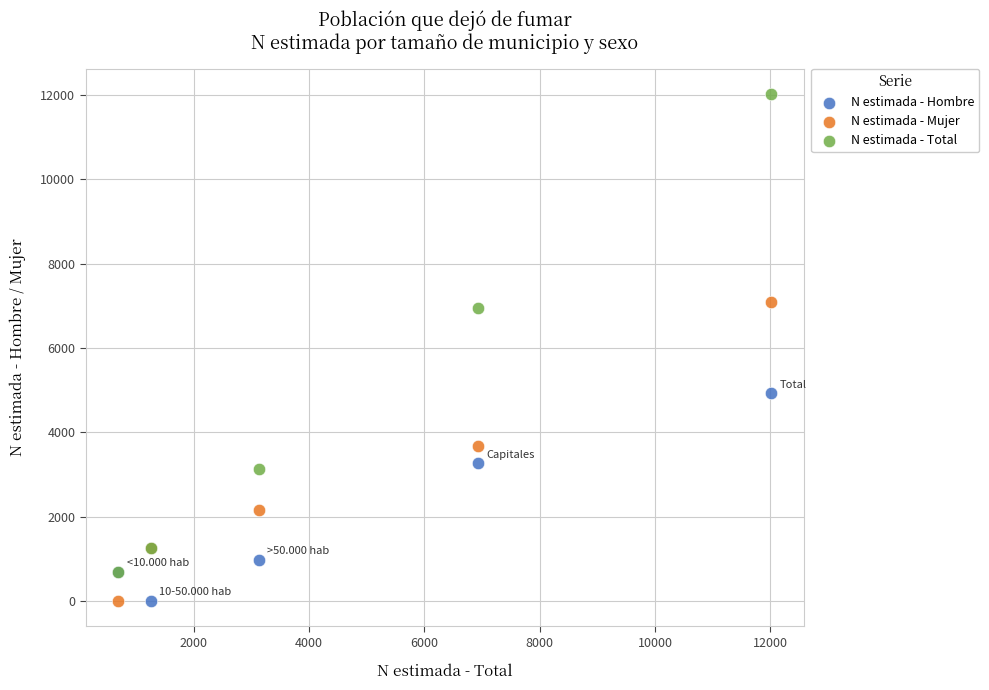

Which series has the widest spread of Y values?

N estimada - Total